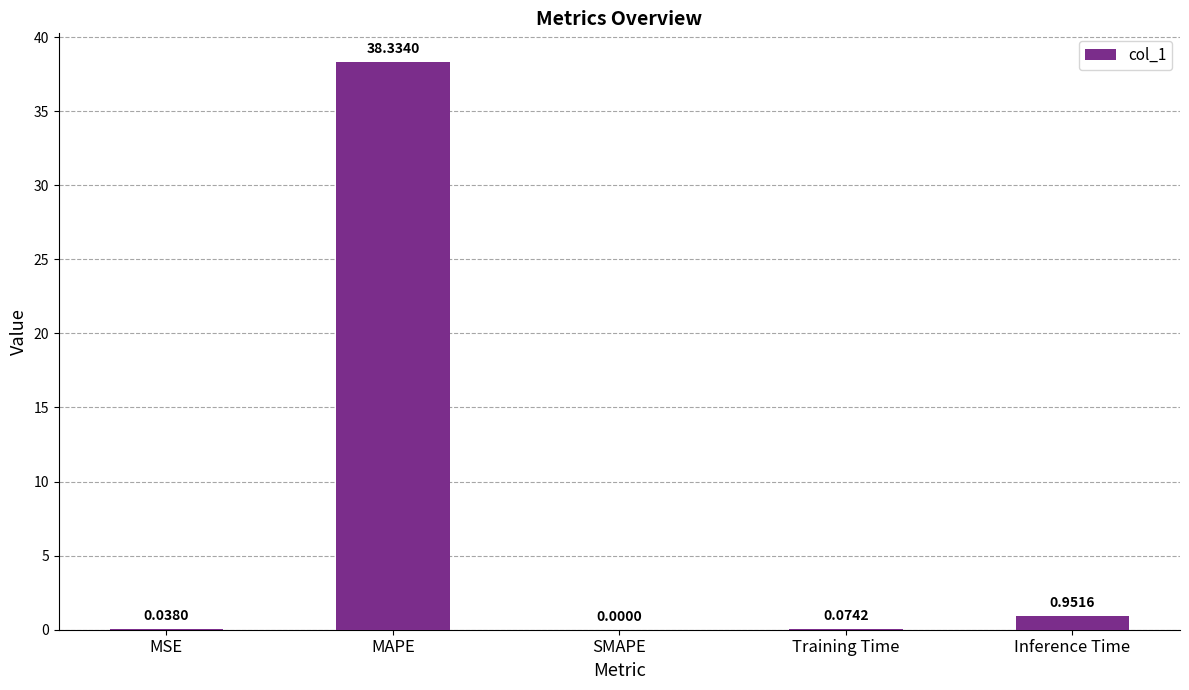

Between SMAPE and MSE, which is larger?

MSE